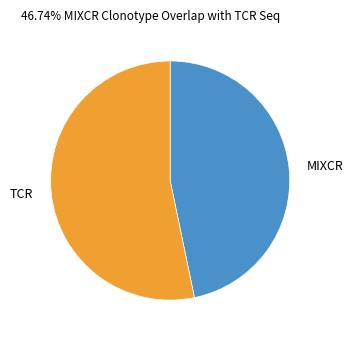

Rank the categories by value from highest to lowest.

TCR, MIXCR